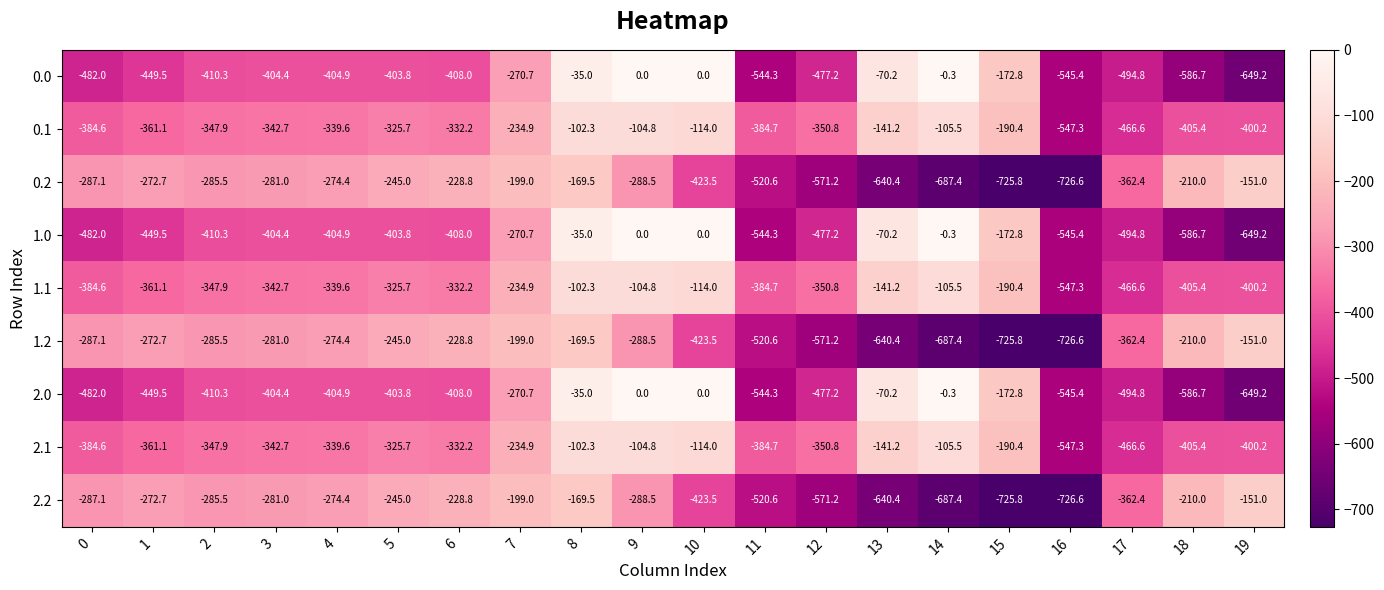

What is the sum of the 1.0 values at 0 and 4?

-886.9